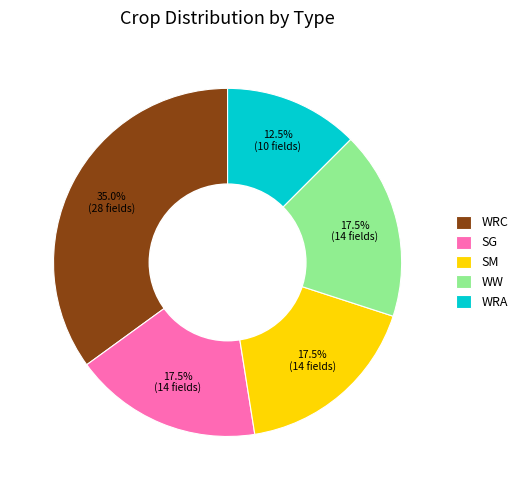

Is it true that WRA is 1% of the pie?

False